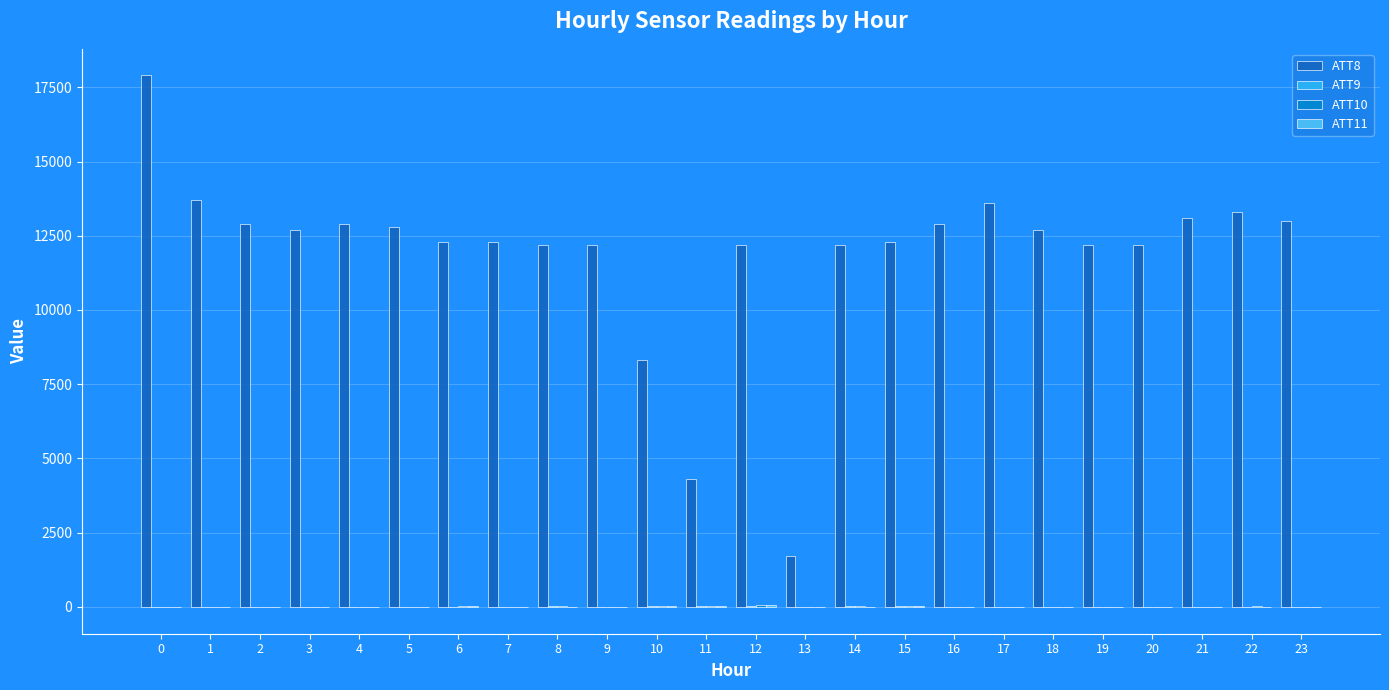

Which series has the largest total across all categories?

ATT8